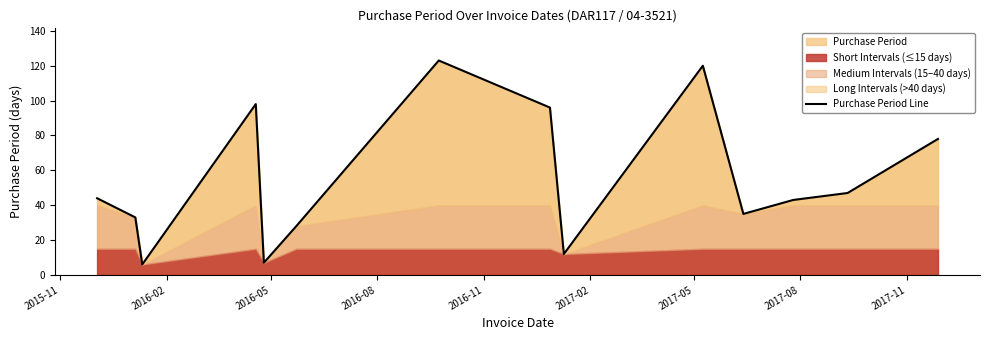

What is the minimum value for Purchase Period Line?

6